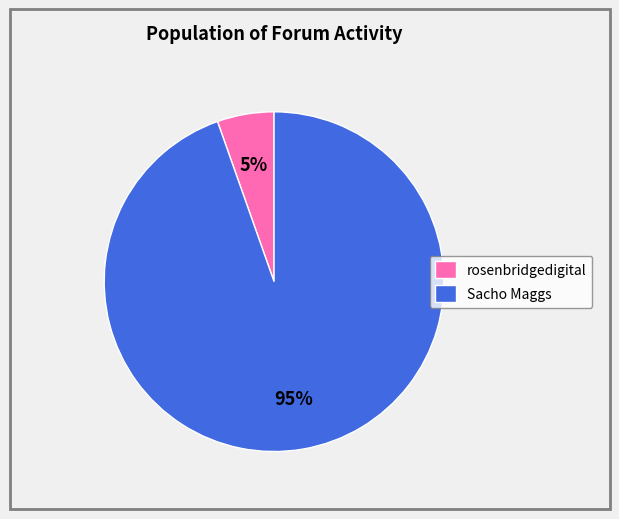

Rank the categories by value from lowest to highest.

rosenbridgedigital, Sacho Maggs